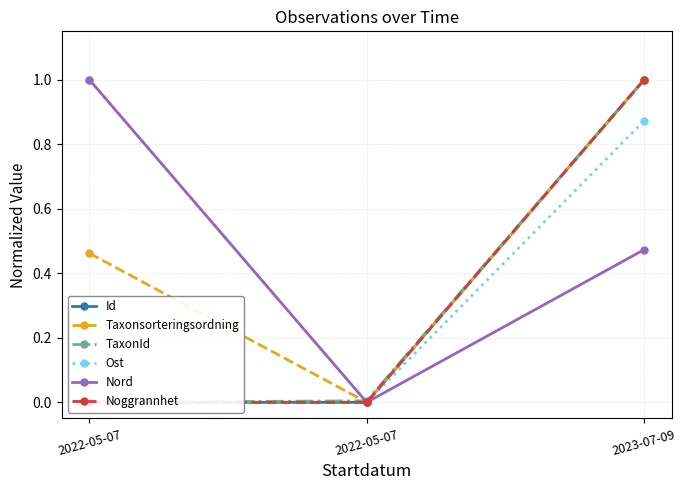

What is the value of the Noggrannhet point at the 3rd from the left?

1.0